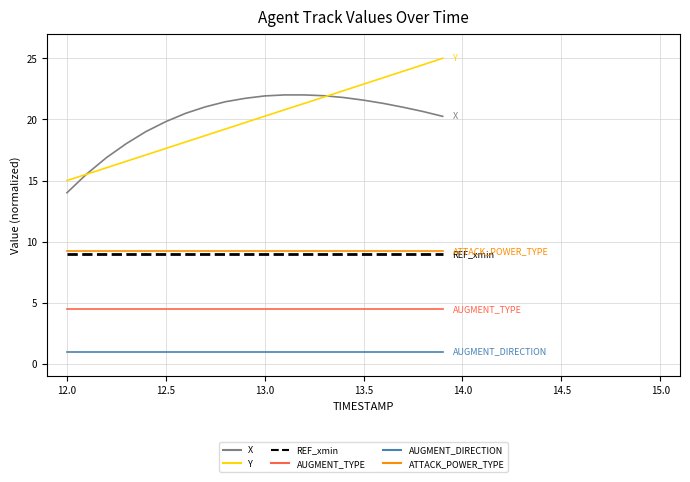

Does the chart display data point markers on the line(s)?

No